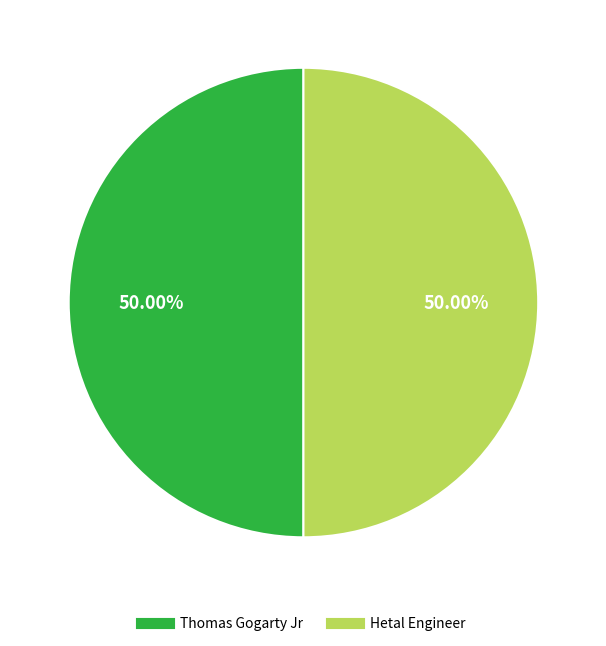

How many segments does this pie chart have?

2